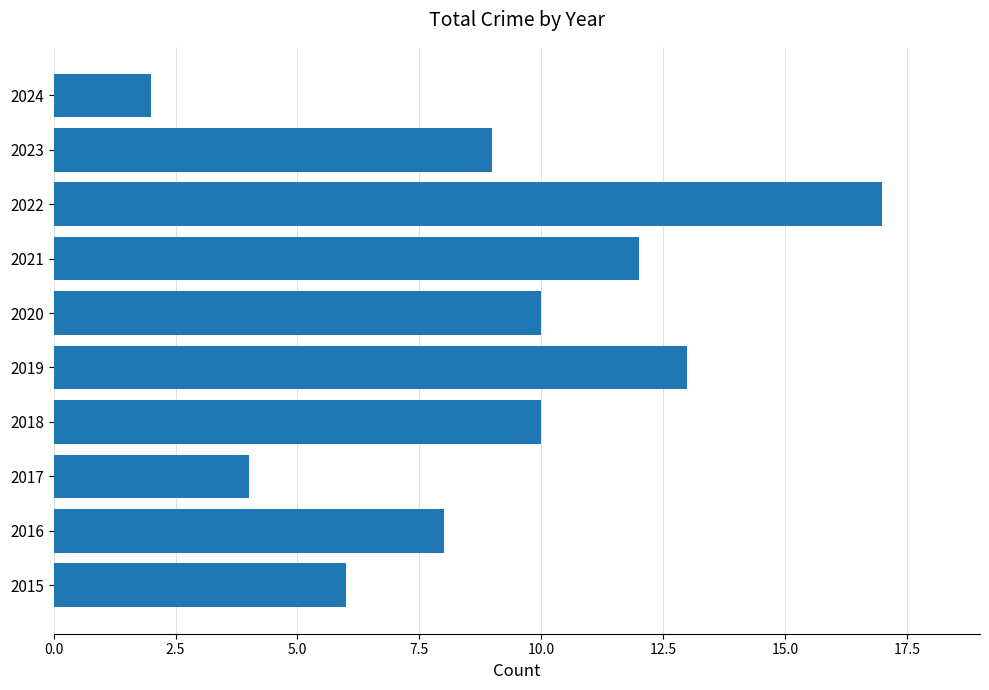

Is it true that the value at 2023 is 6?

False